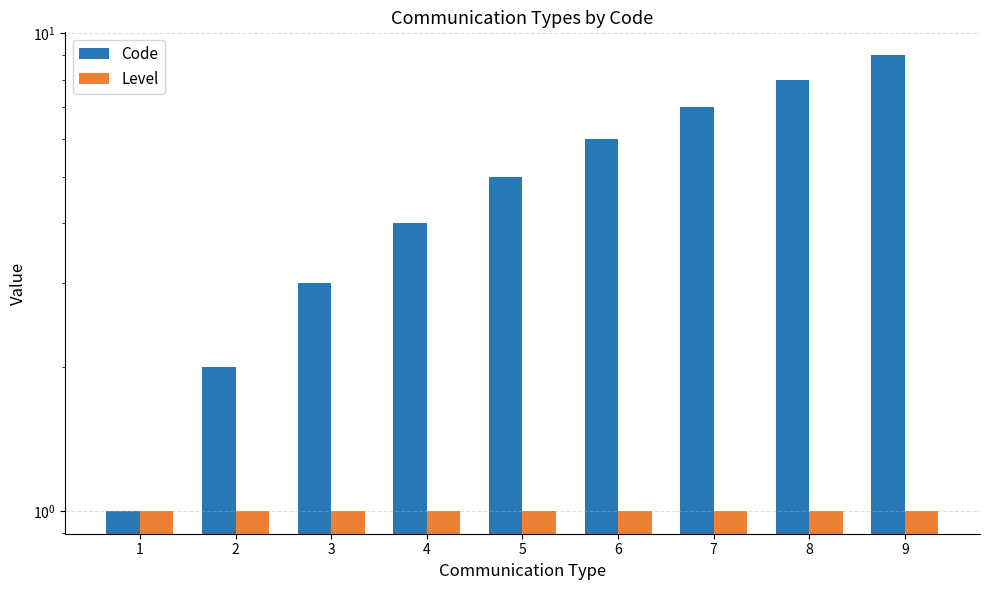

What is the minimum value shown in the chart?

1